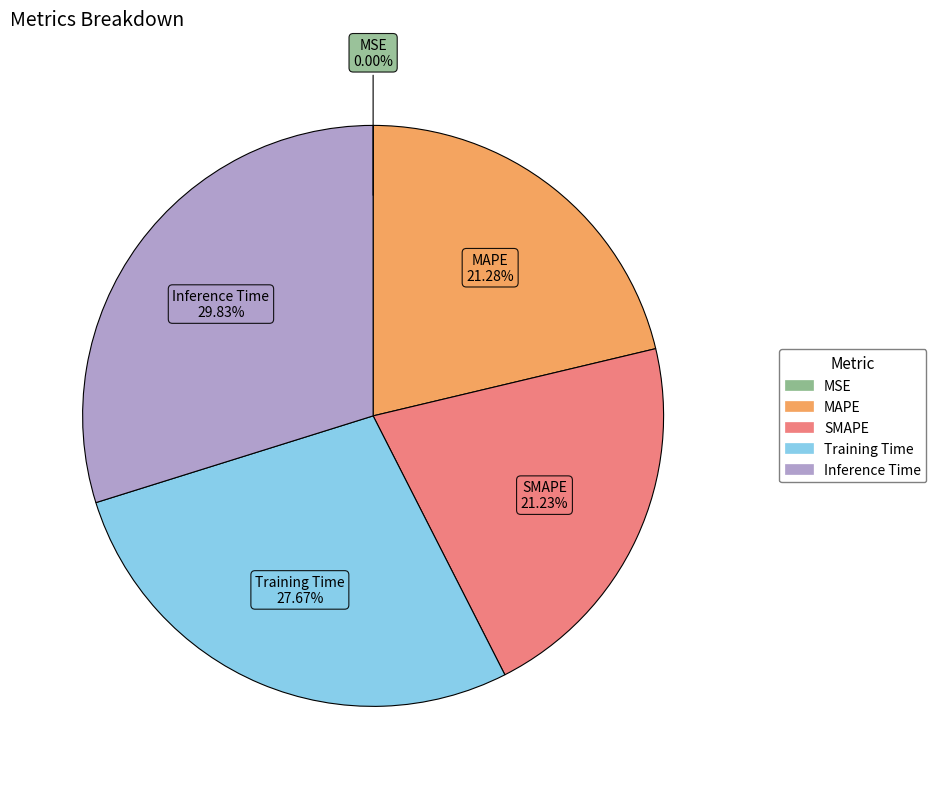

To the nearest percent, what is the difference between the largest and smallest slice percentages?

30%